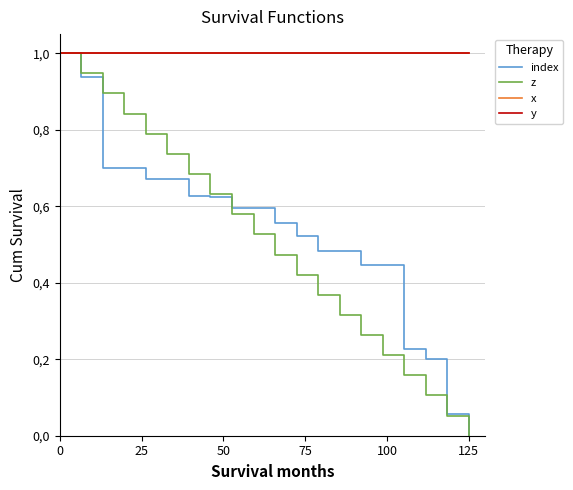

True or false: y and z cross at least once.

False